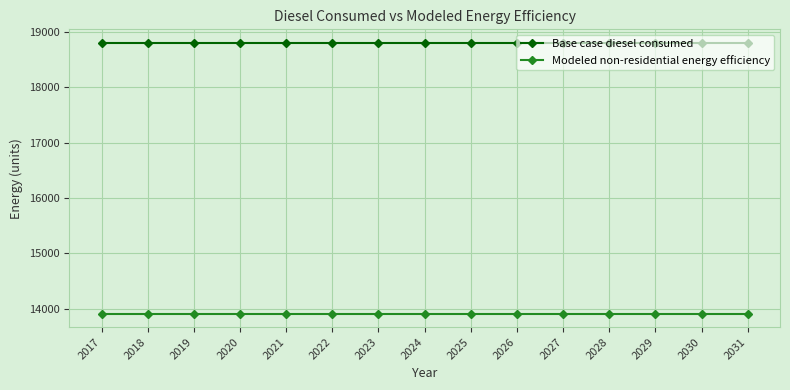

What are all the series names shown in the legend?

Base case diesel consumed, Modeled non-residential energy efficiency